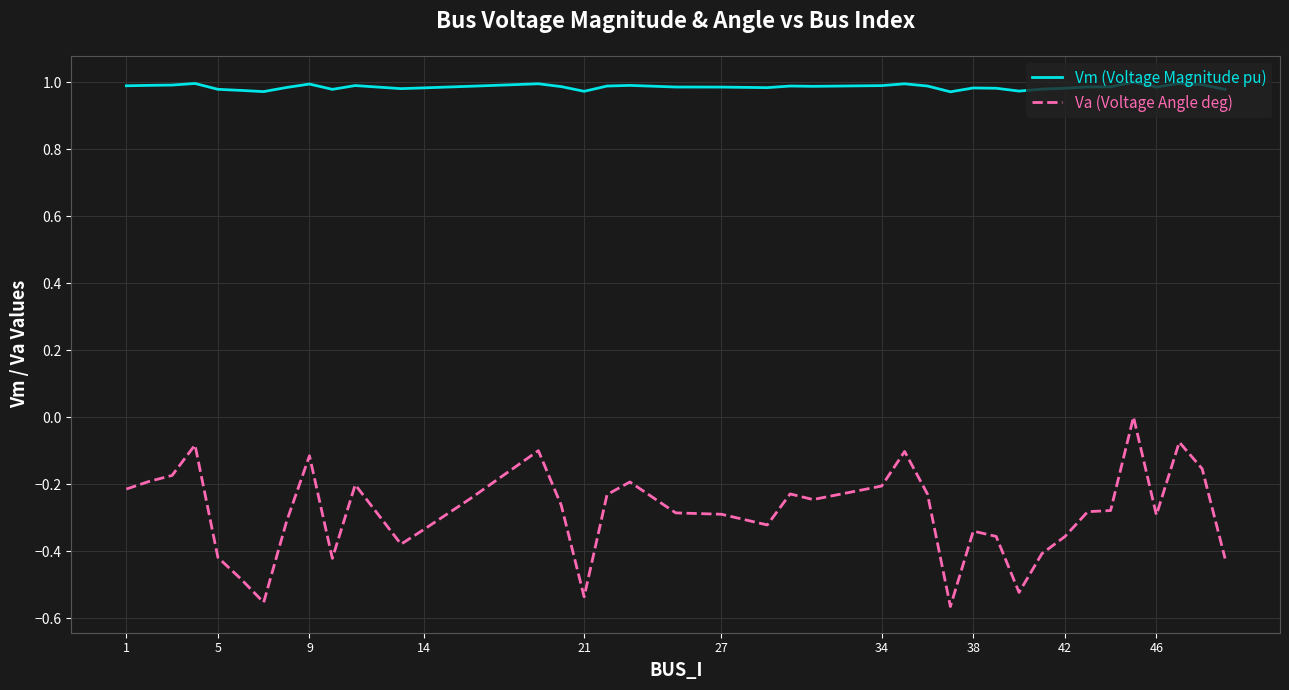

Which series has the largest range (max minus min)?

Va (Voltage Angle deg)